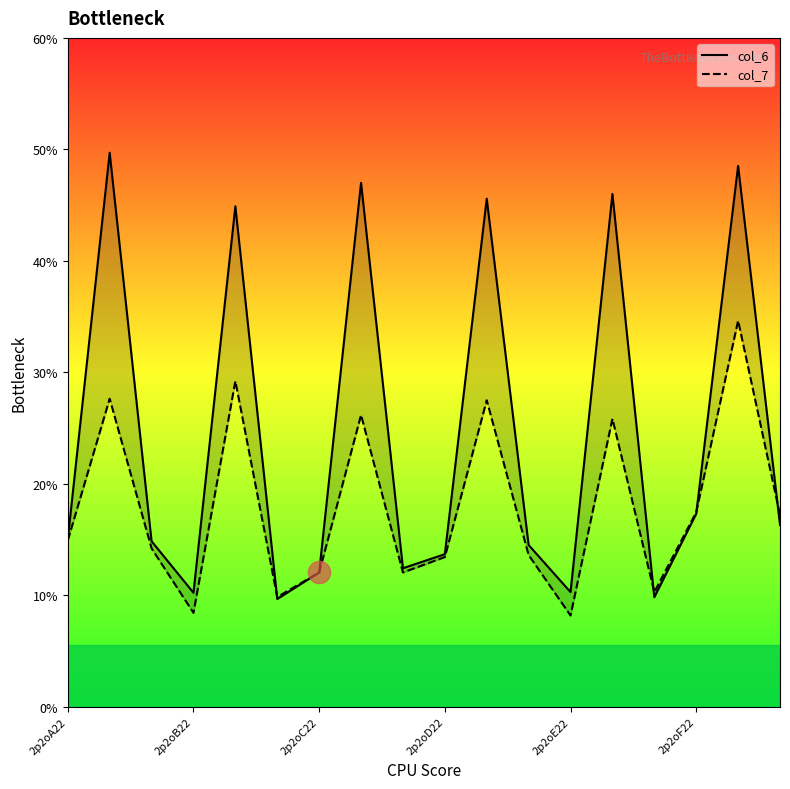

The col_6 series shows 5.0 at 14. True or false?

True